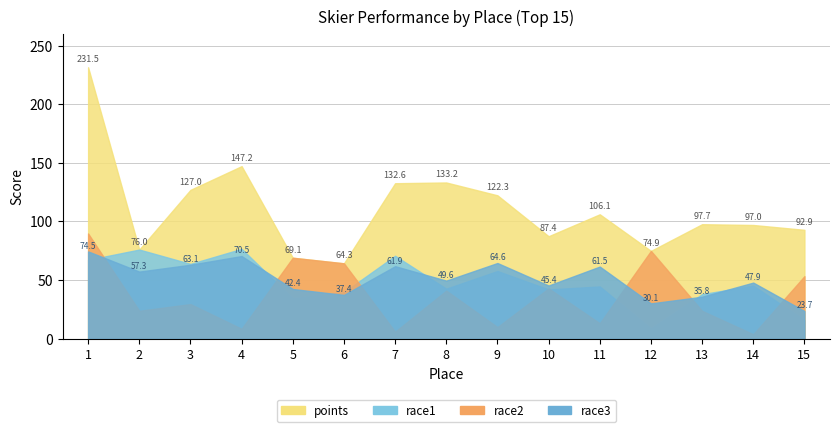

Between 12 and 6, which is larger?

12